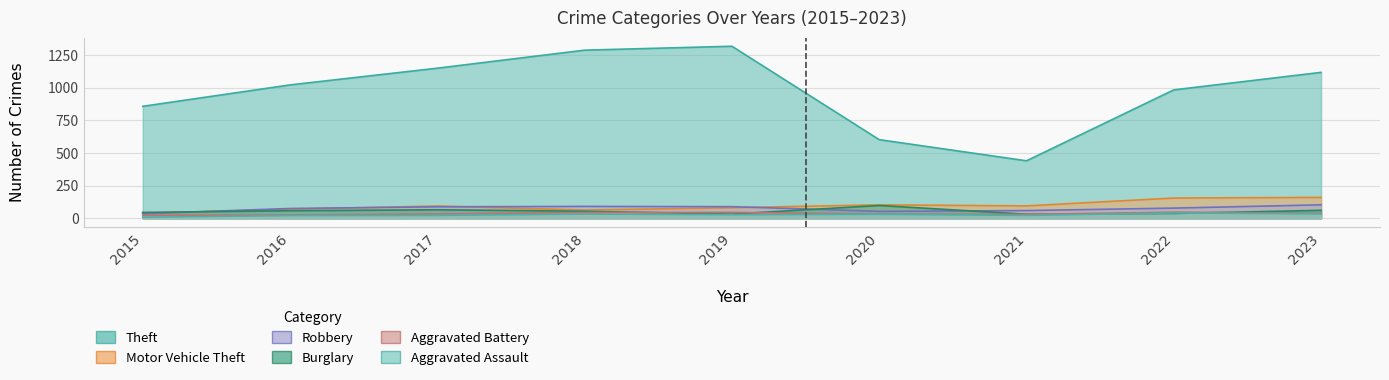

Where is the first local maximum for Motor Vehicle Theft?

2017